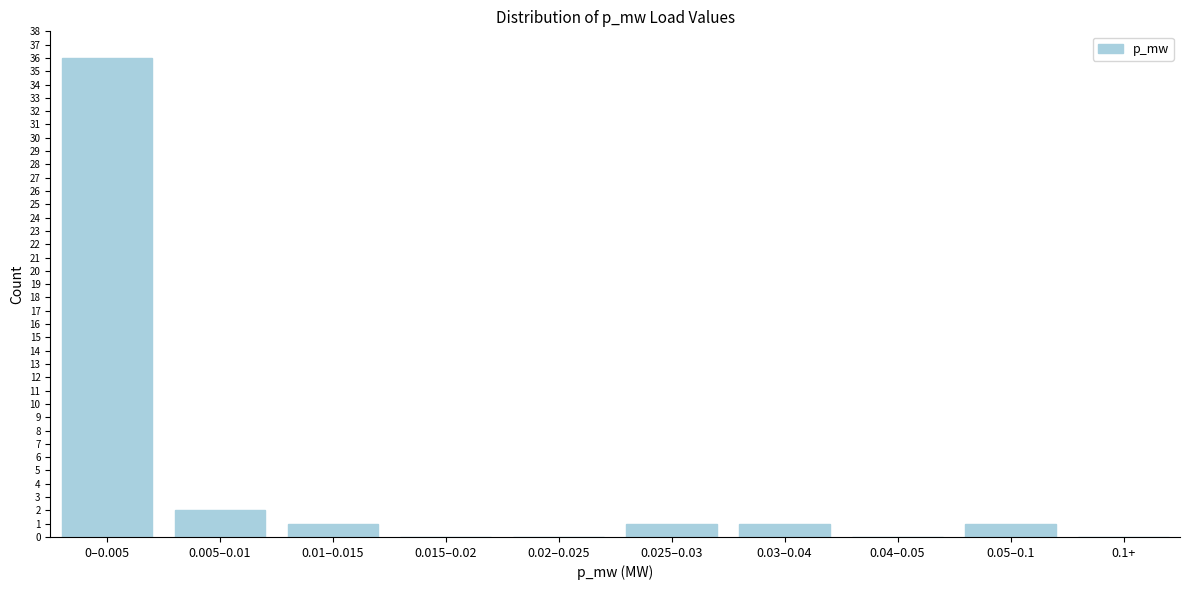

Reading right to left, transcribe all the data shown in this chart.

0.1+=0	0.05–0.1=1	0.04–0.05=0	0.03–0.04=1	0.025–0.03=1	0.02–0.025=0	0.015–0.02=0	0.01–0.015=1	0.005–0.01=2	0–0.005=36